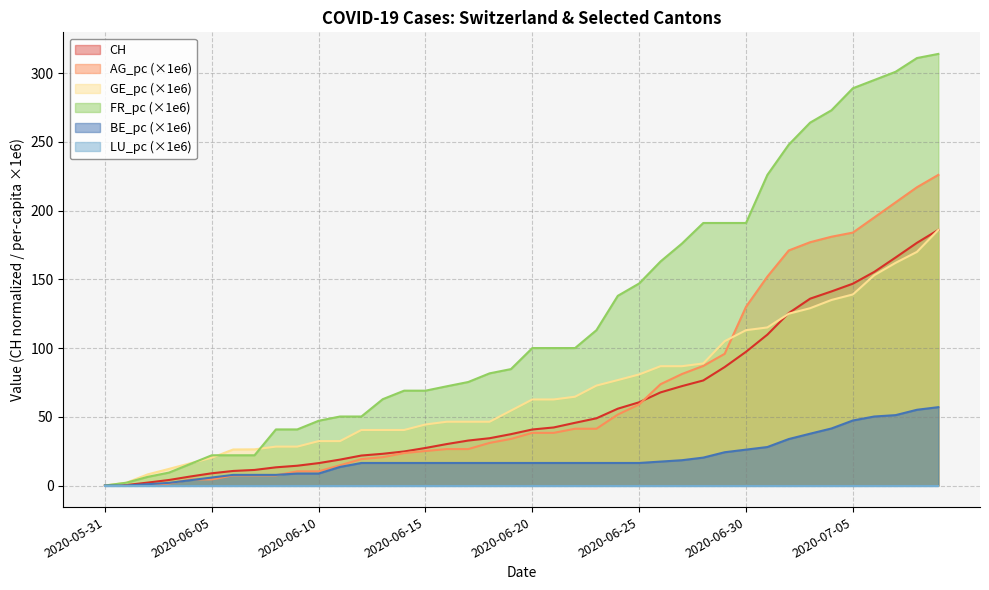

Where does the FR_pc series first go above 100?

2020-06-23